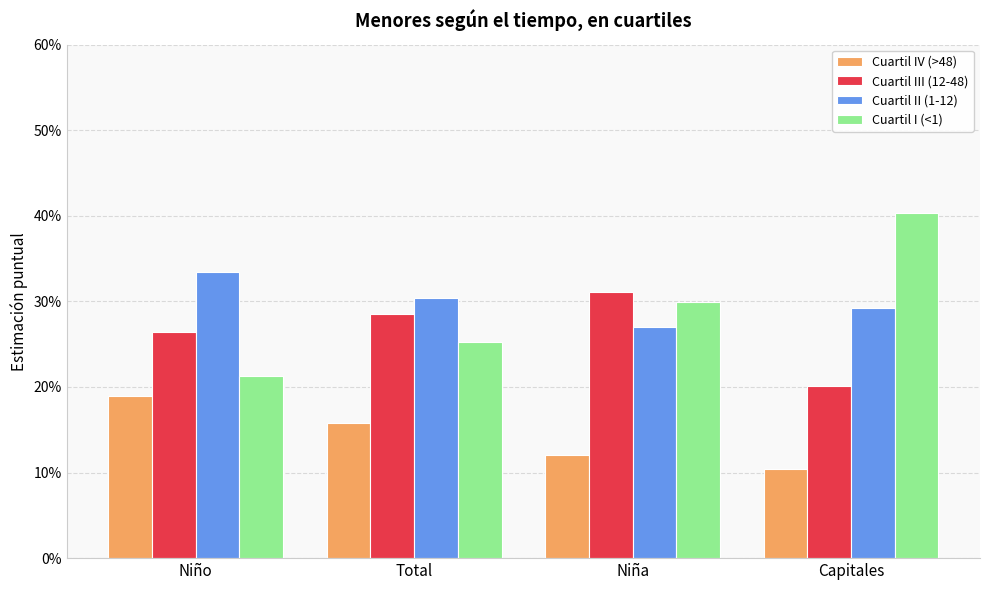

Are the bars horizontal?

No